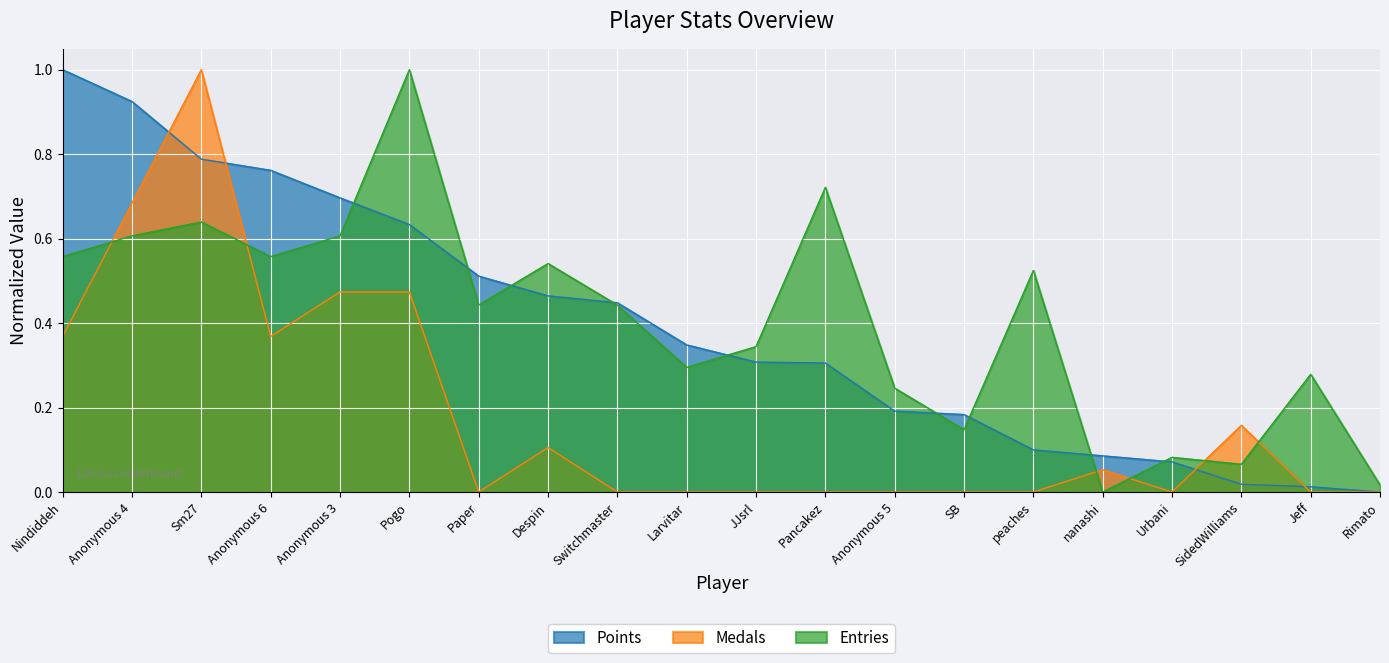

What is the difference between the Points values at Sm27 and nanashi?

0.7